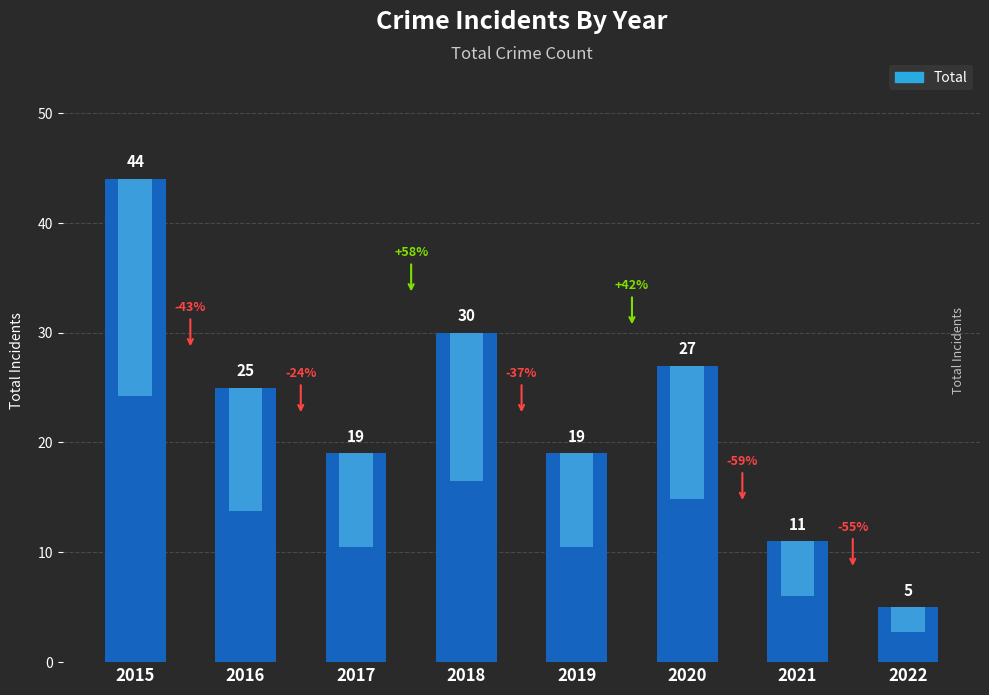

Are the bars horizontal?

No